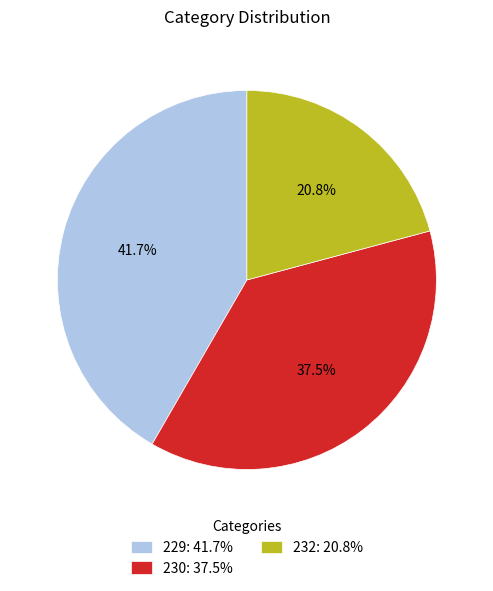

Does 232 represent more than half of the total?

No